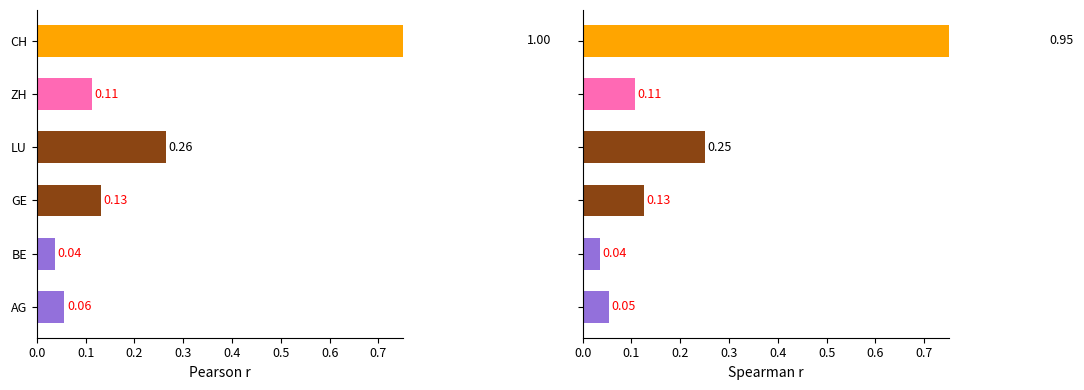

Which category has the lowest value across all series?

BE